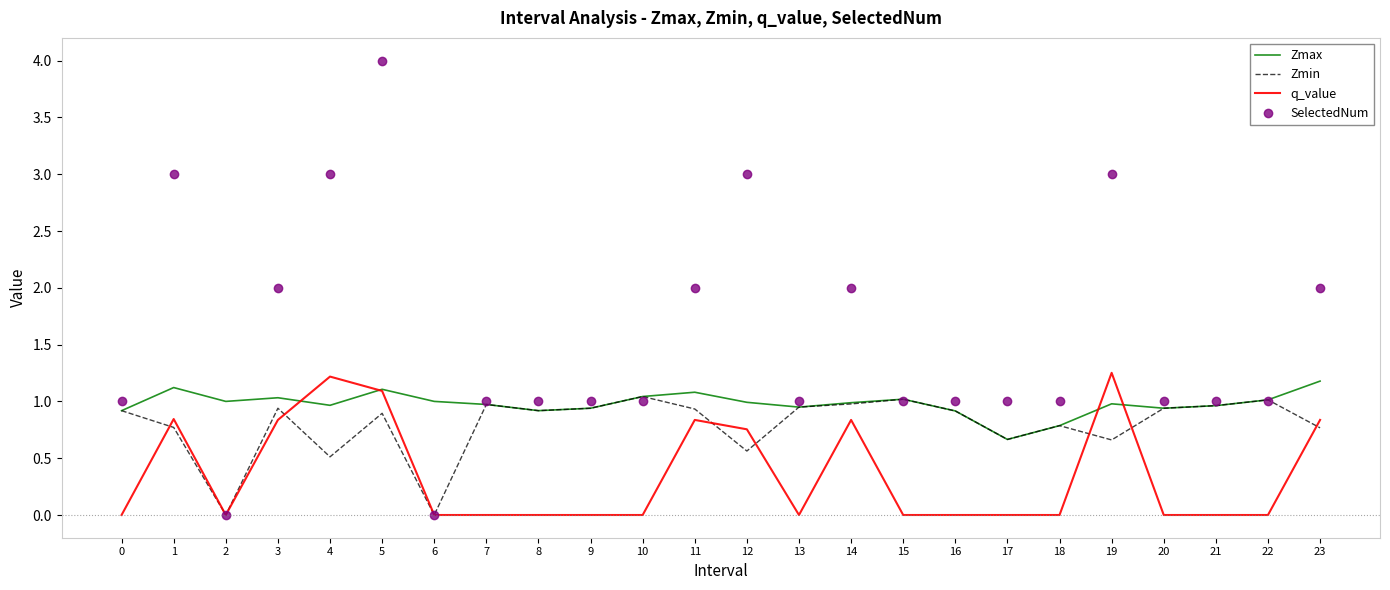

What is the approximate value of SelectedNum at 14?

2.0